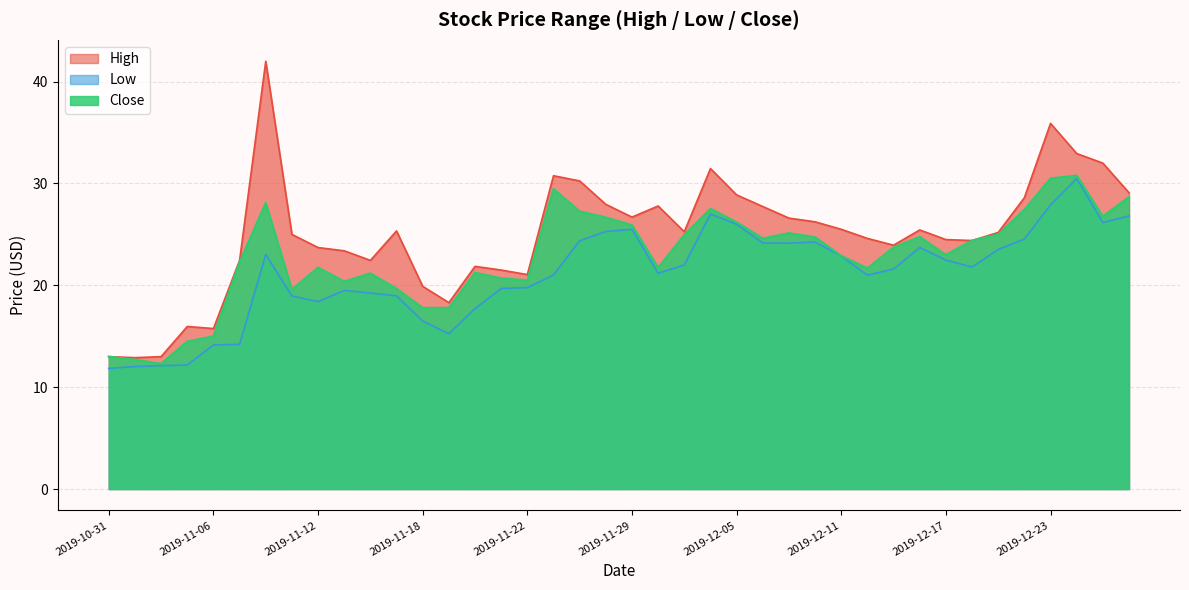

Reading right to left, extract all data points from this chart.

High: 29.1	32.0	32.9	35.9	28.6	25.2	24.4	24.5	25.4	23.9	24.6	25.5	26.2	26.6	27.7	28.9	31.5	25.3	27.8	26.7	28.0	30.2	30.8	21.1	21.5	21.9	18.3	19.9	25.3	22.4	23.4	23.7	25.0	42.0	22.5	15.8	16.0	13.0	12.9	13.0
Low: 26.8	26.2	30.5	27.9	24.5	23.5	21.8	22.5	23.7	21.6	21.0	22.9	24.3	24.1	24.2	26.0	27.0	22.0	21.2	25.5	25.3	24.4	21.0	19.8	19.7	17.7	15.2	16.5	19.0	19.2	19.5	18.4	19.0	23.0	14.2	14.1	12.2	12.1	12.0	11.9
Close: 28.7	26.8	30.8	30.5	27.4	25.0	24.4	23.0	24.8	23.7	21.7	22.9	24.7	25.1	24.6	26.2	27.5	25.0	21.7	25.9	26.7	27.3	29.5	20.5	20.7	21.2	17.8	17.8	19.7	21.2	20.4	21.8	19.6	28.1	22.3	15.0	14.5	12.3	12.7	13.0